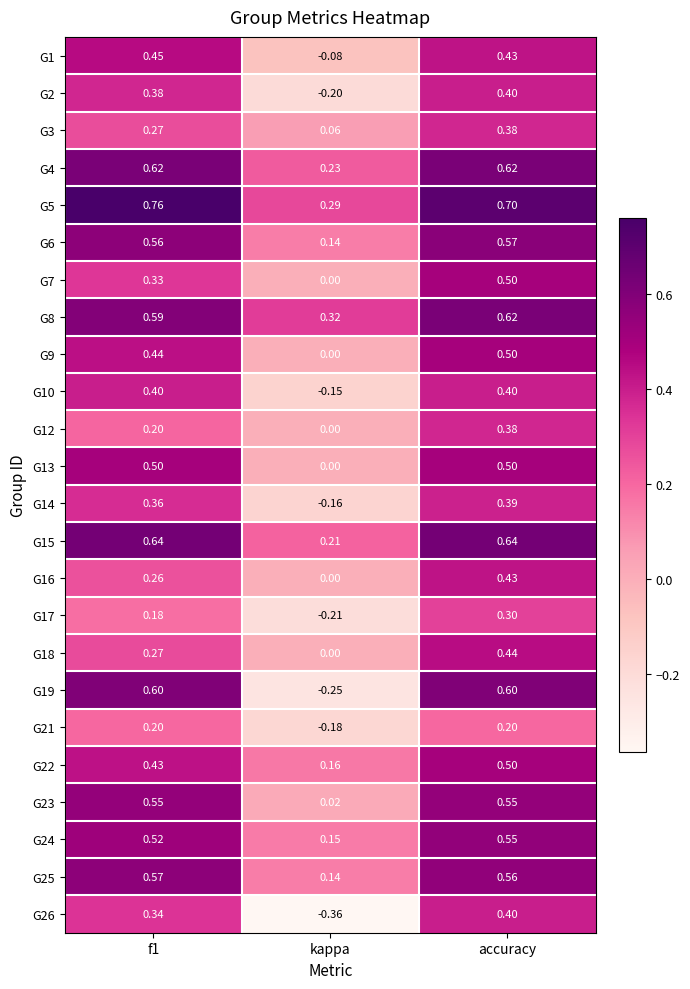

Which category has the lowest value in the G14 series?

kappa